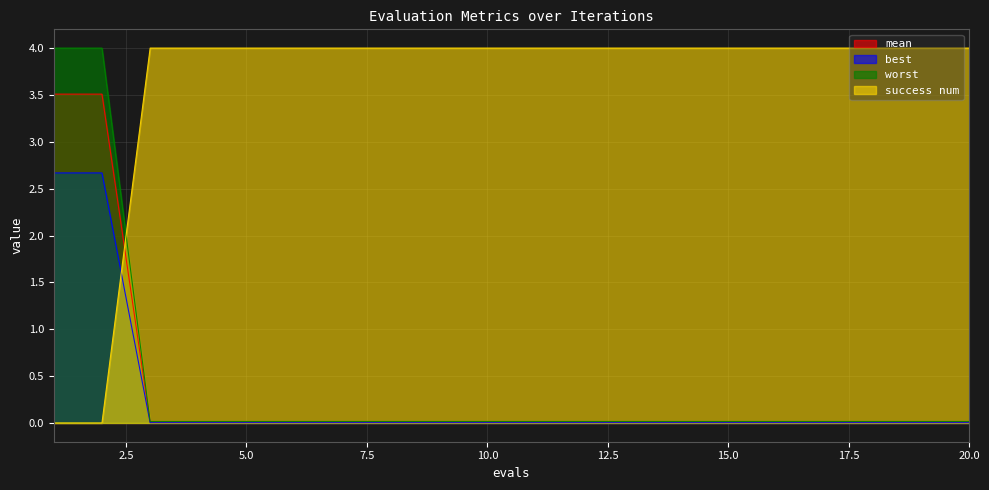

How many series are shown in this chart?

4